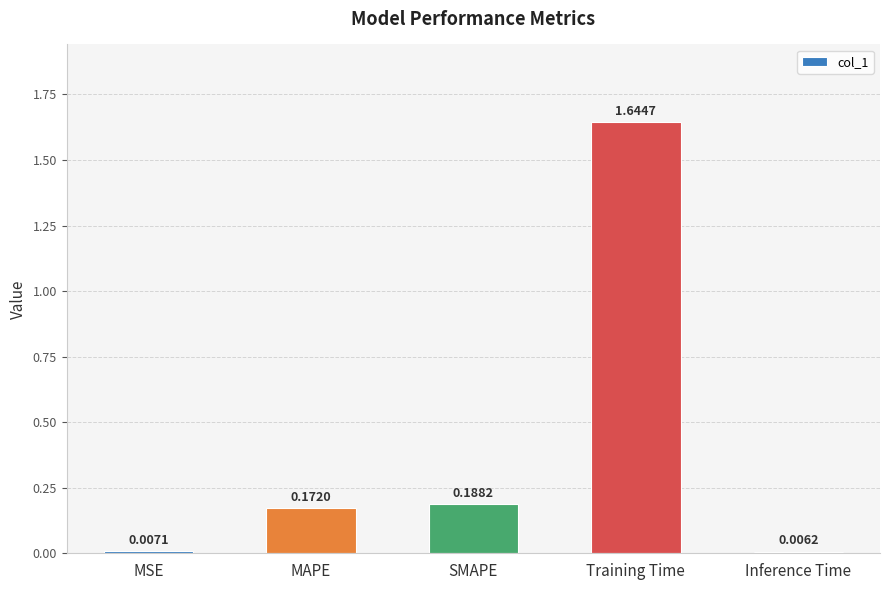

Where is the data nearest to the value 0?

Inference Time